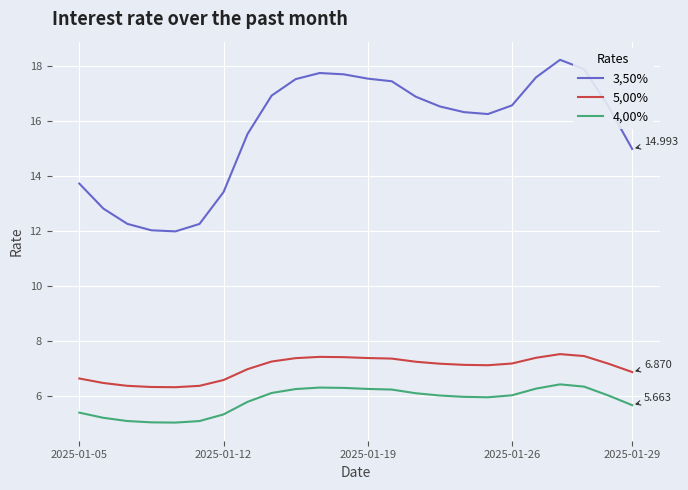

True or false: 4,00% and 5,00% cross at least once.

False